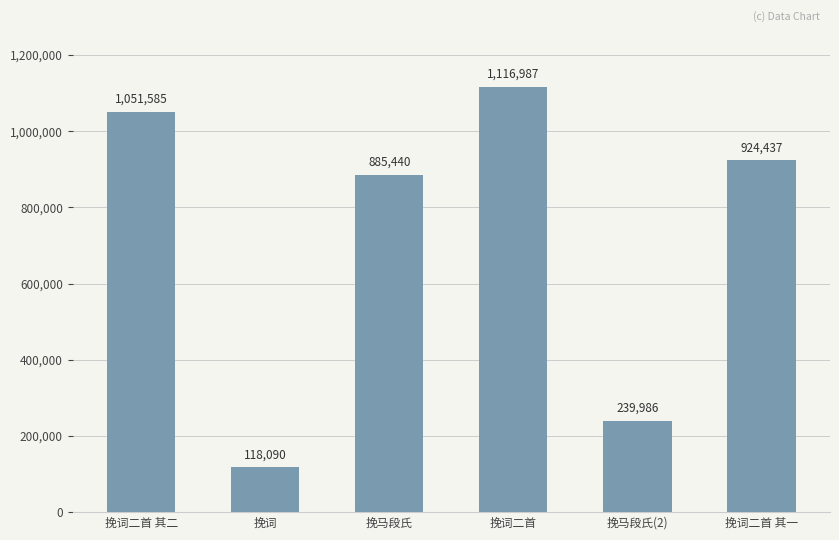

What is the label of the 5th bar from the left?

挽马段氏(2)